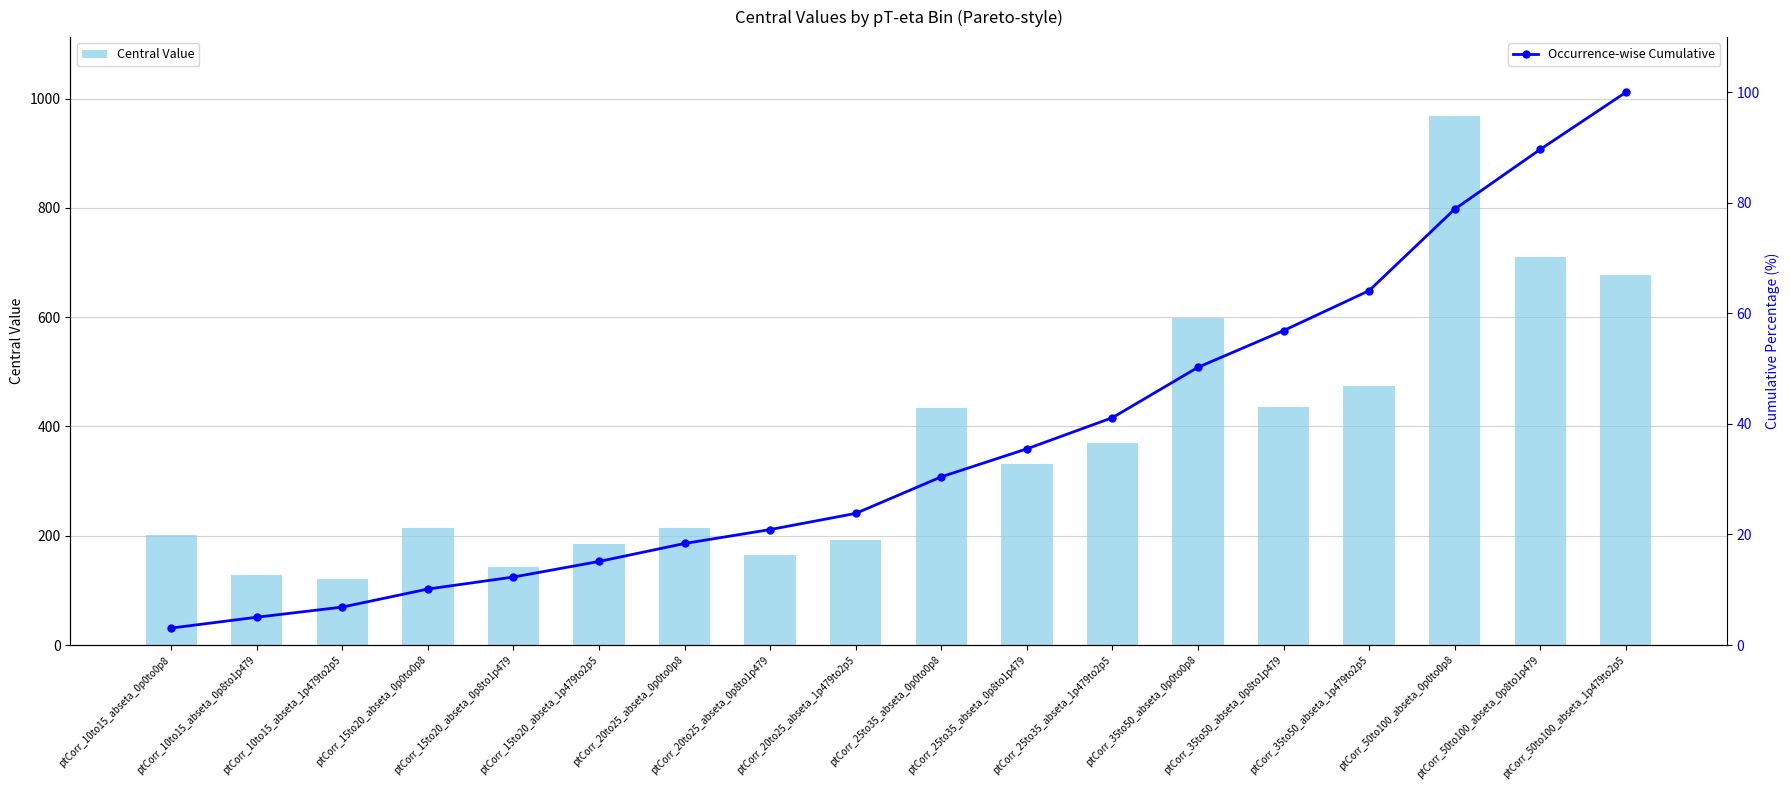

What is the sum of all Central Value values?

6561.5